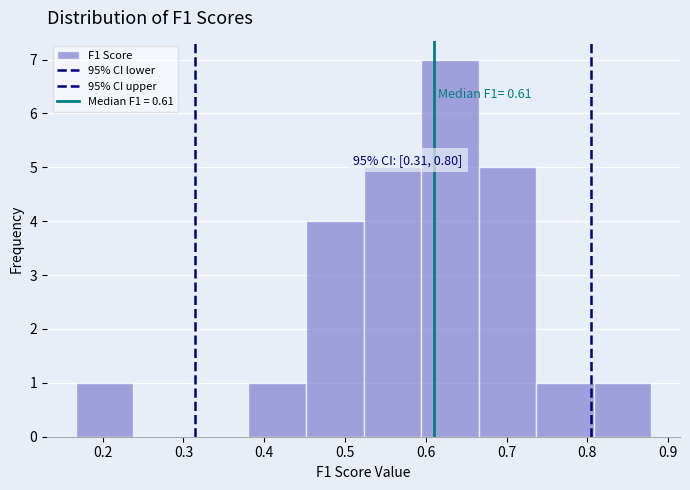

Over which range of the x-axis is the bar tallest?

0.59 to 0.67